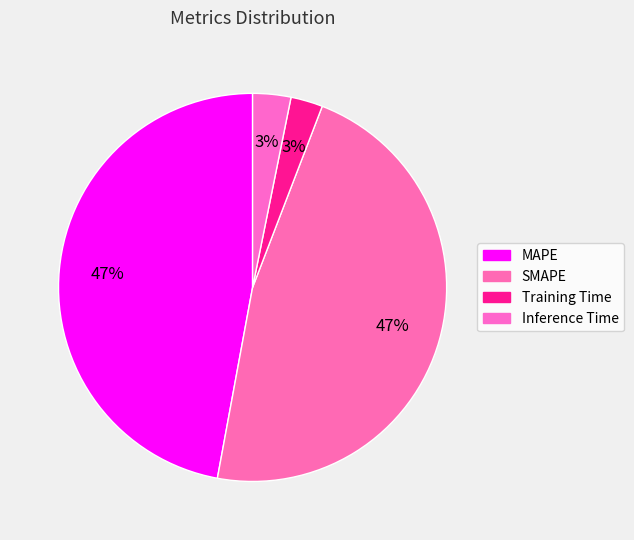

Count the number of slices in the pie.

4